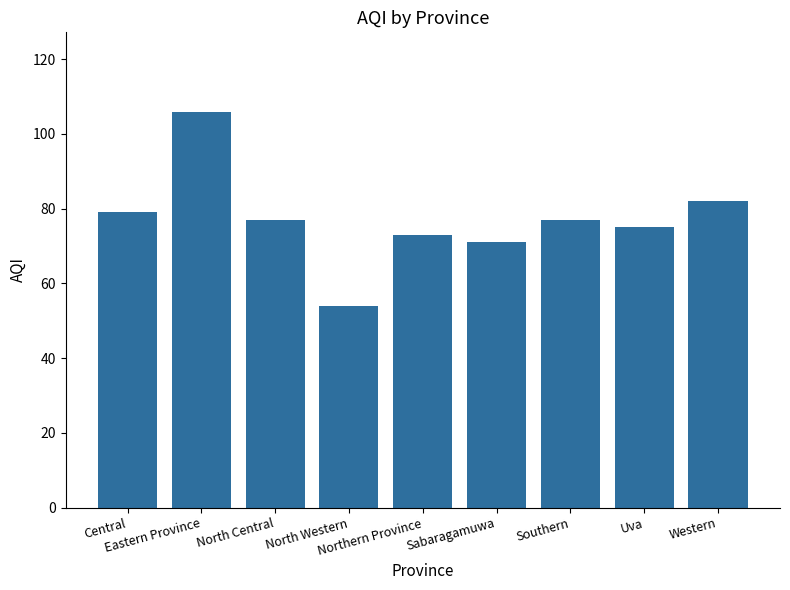

What is the sum of all values?

694